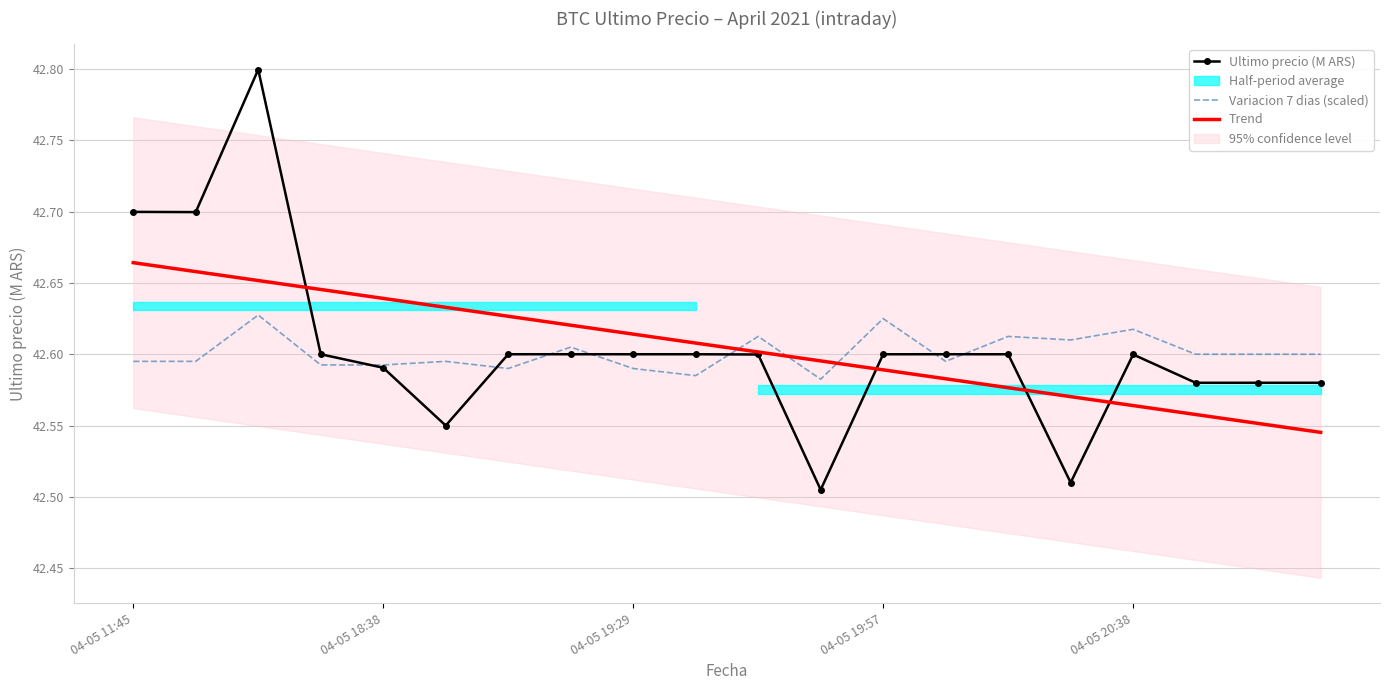

Where is Ultimo precio (M ARS) nearest to the value 42?

11